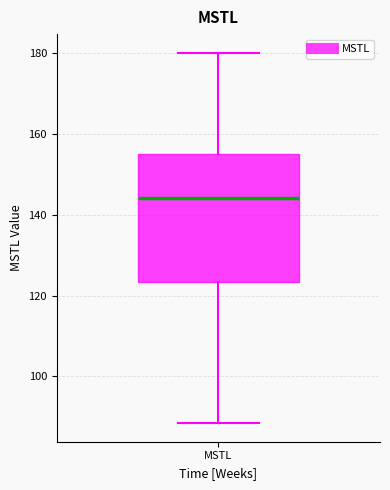

Where is the upper edge of the box for MSTL on the y-axis? The values are not printed on the chart, so give them approximately, as read against the axis.

154